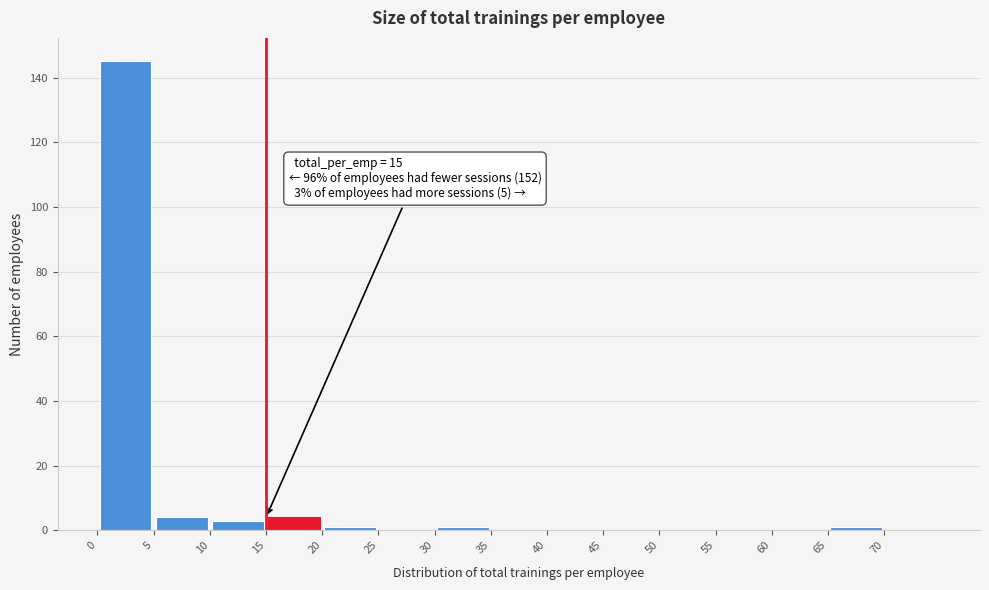

Over which range of the x-axis is the bar tallest?

0 to 5